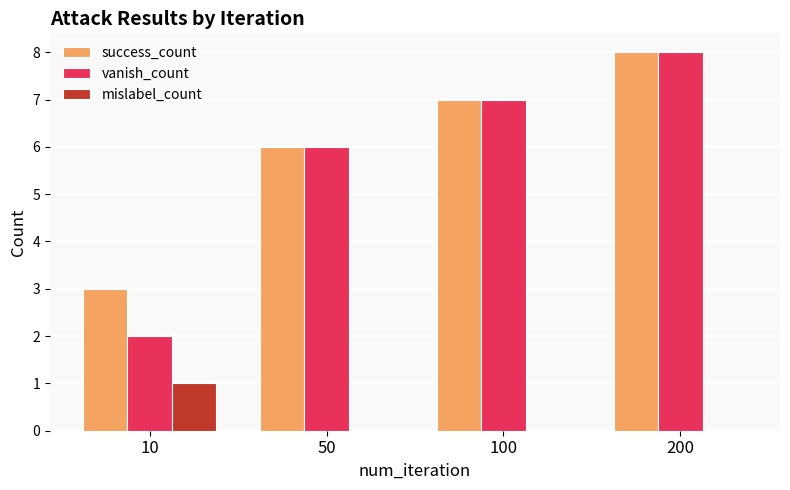

Reading left to right, what are all the values shown in this chart?

success_count: 3	6	7	8
vanish_count: 2	6	7	8
mislabel_count: 1	0	0	0